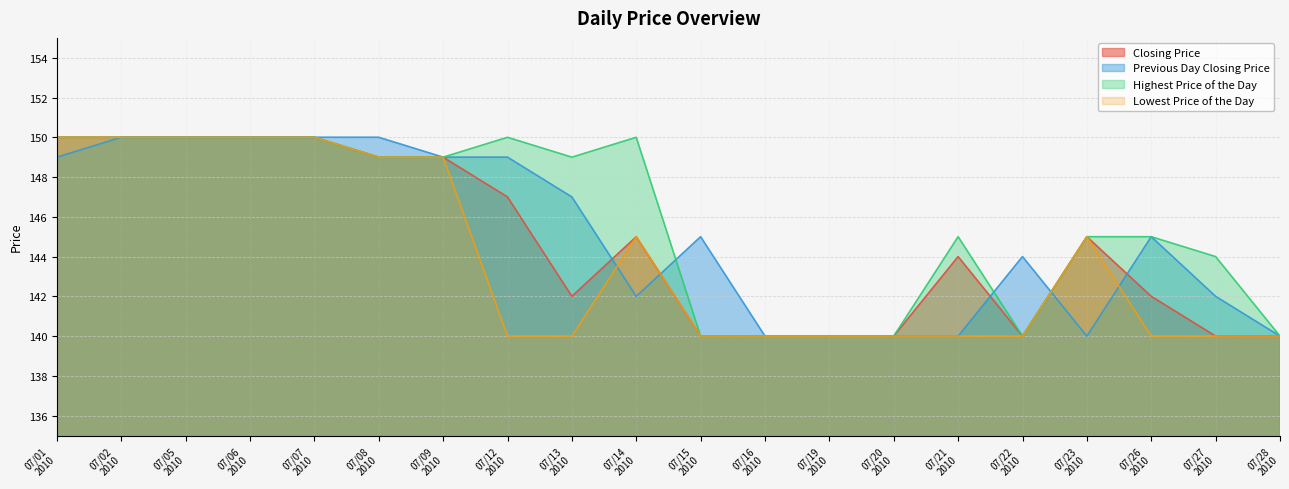

What is the minimum value shown in the chart?

140